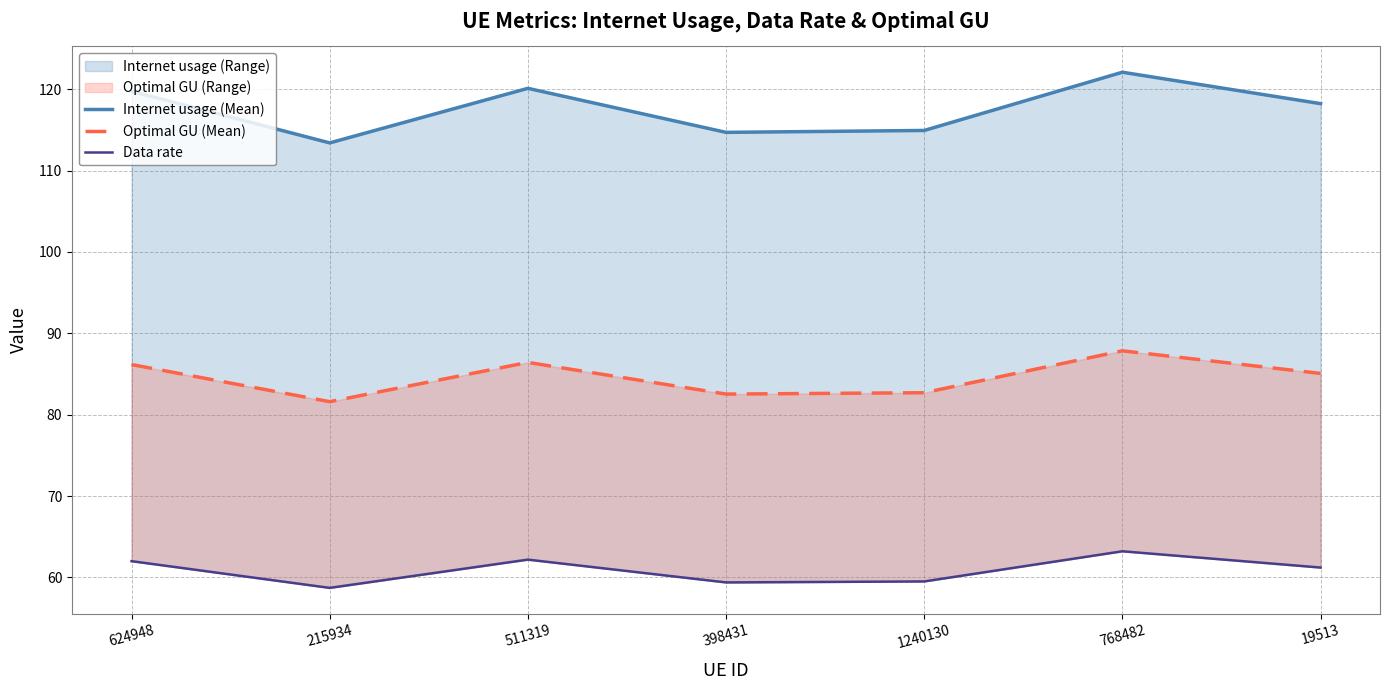

What is the sum of the Internet usage (Mean) values at 215934 and 511319?

233.5